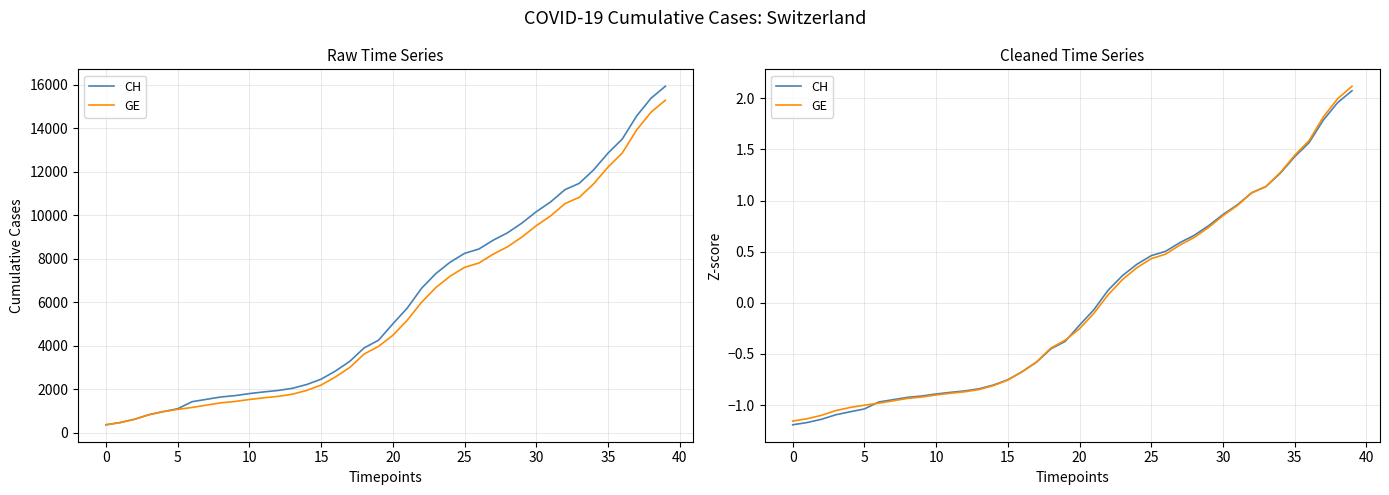

At how many categories does at least one series exceed -1?

34